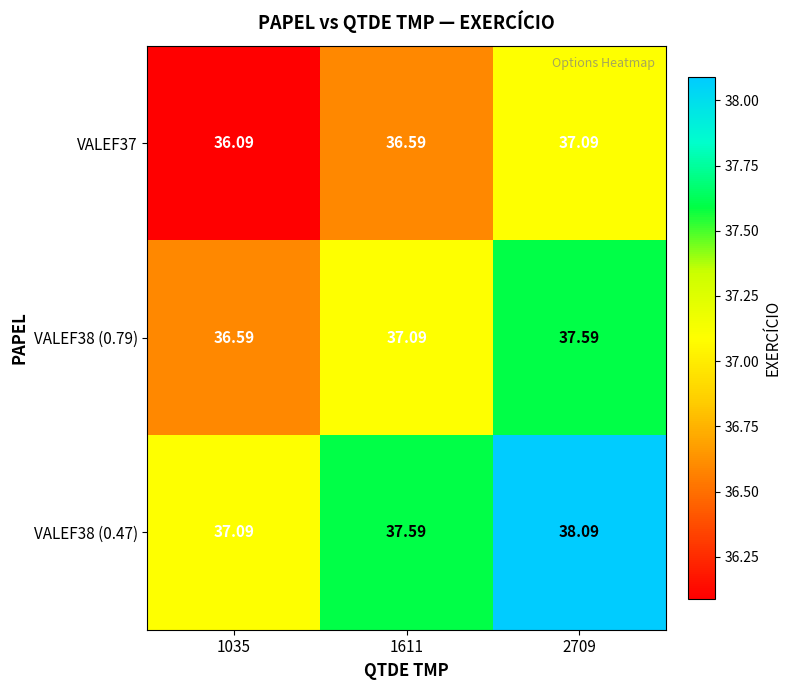

What is the smallest value displayed?

36.1